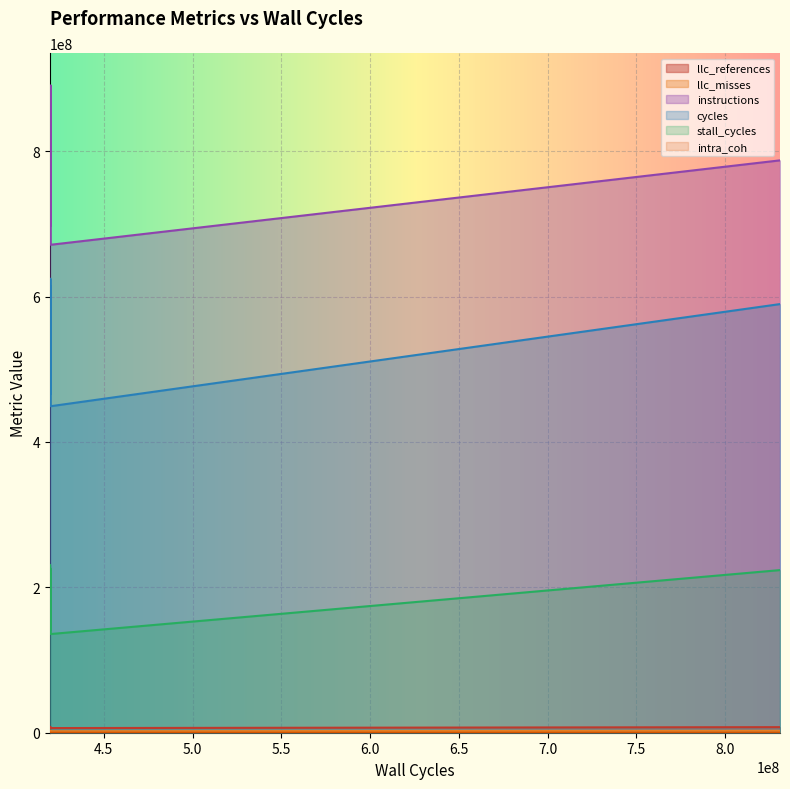

What is the value of the llc_misses point at the 9th from the left?

2355898